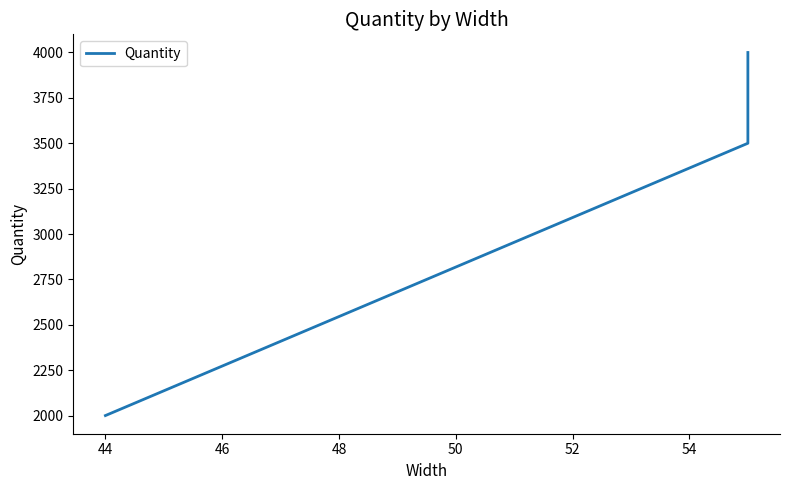

How many lines are shown in the chart?

1